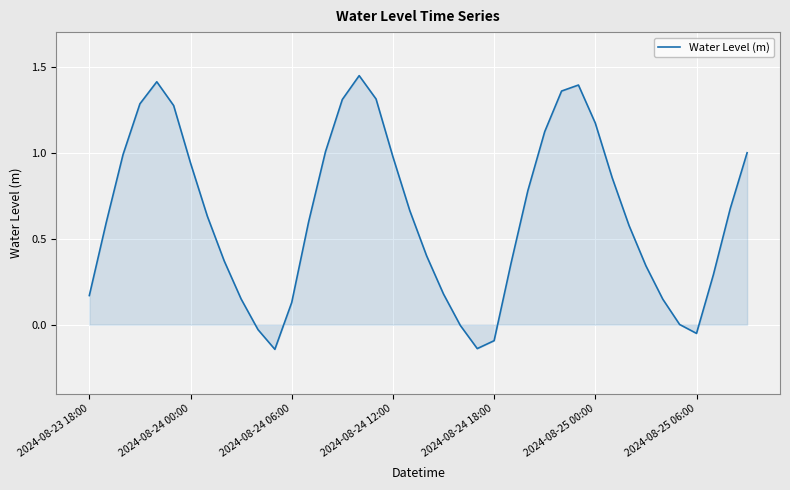

What is the difference between the maximum and minimum values?

1.6